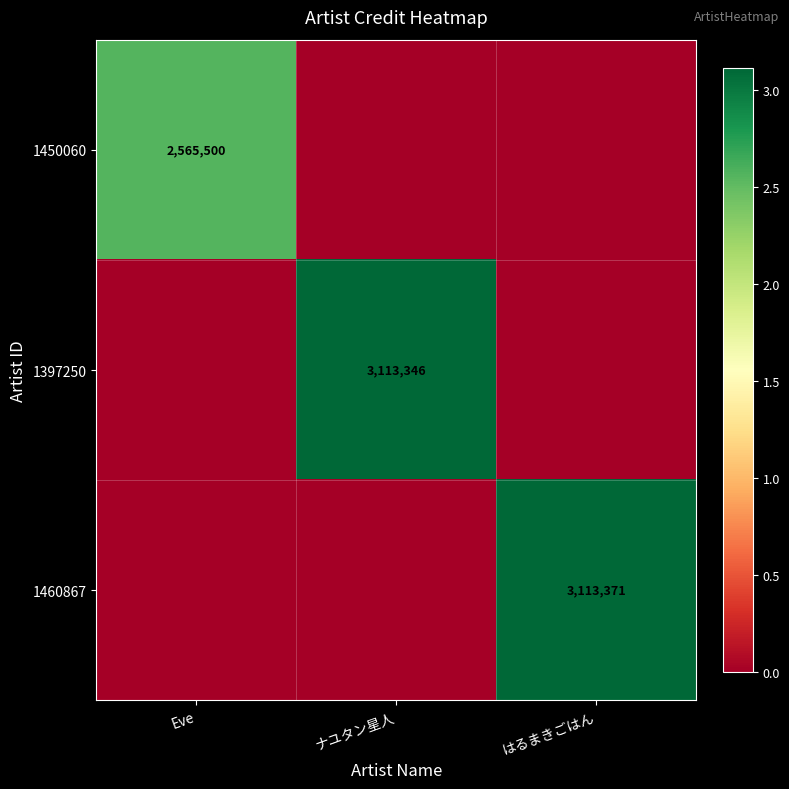

The value of 1397250 at ナユタン星人 is 4481281. True or false?

False